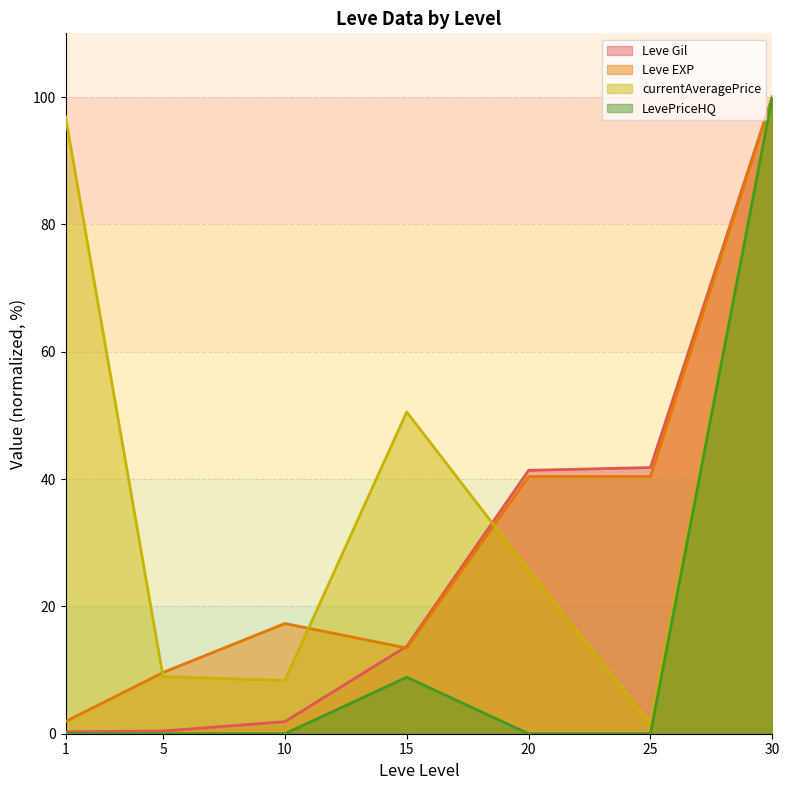

True or false: LevePriceHQ and Leve Gil intersect in this chart.

False